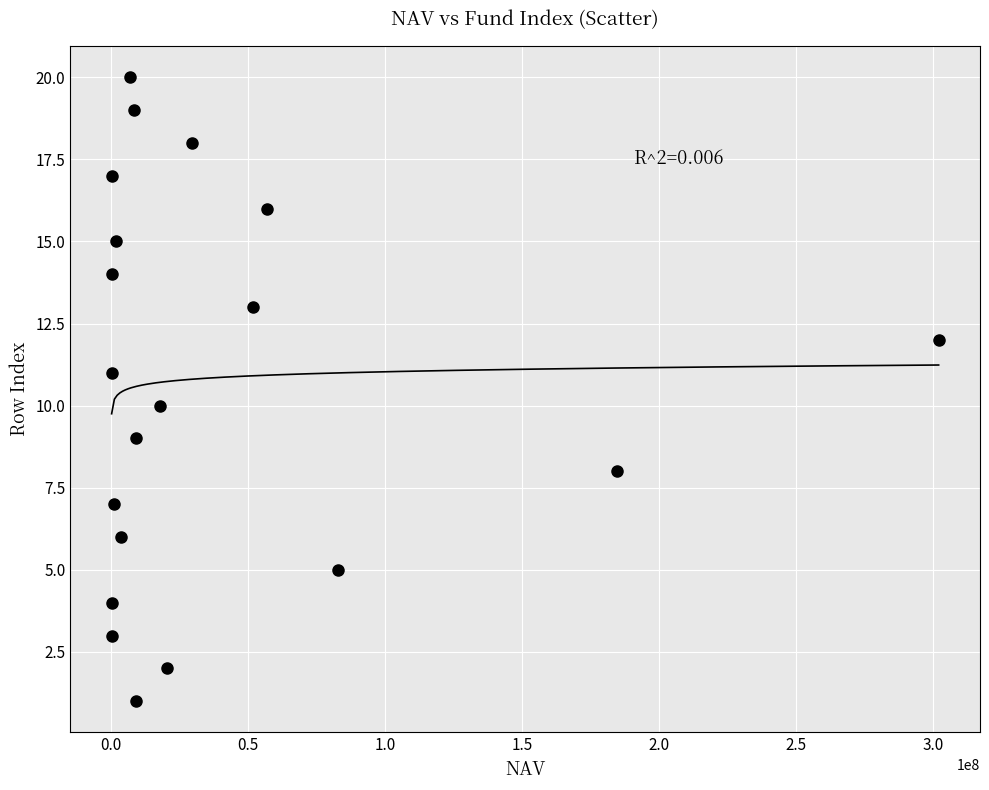

What is the range of Y values (max minus min)?

19